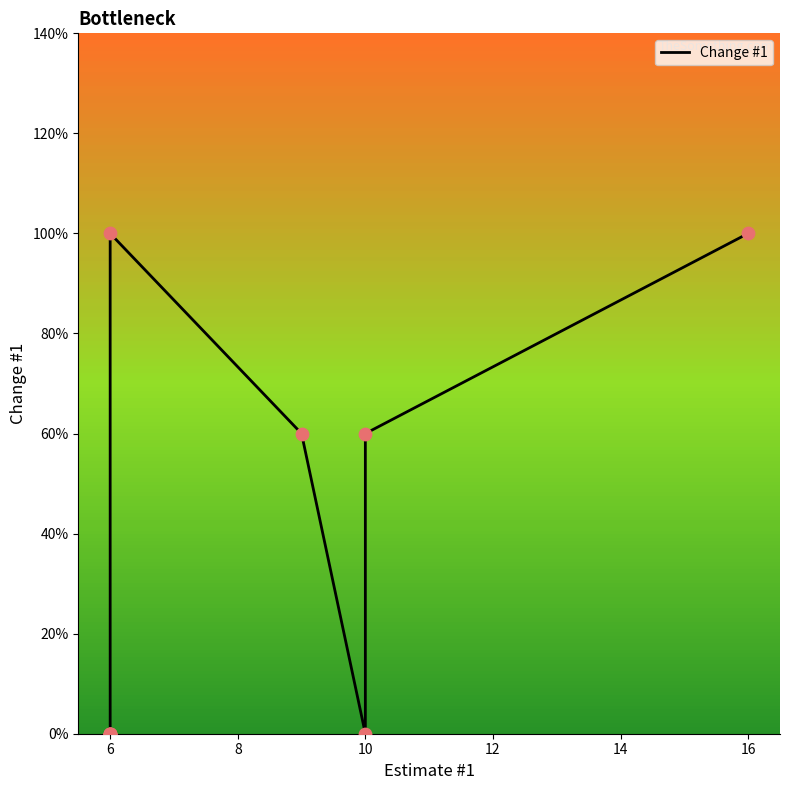

Which has a higher value, 6 or 10?

10